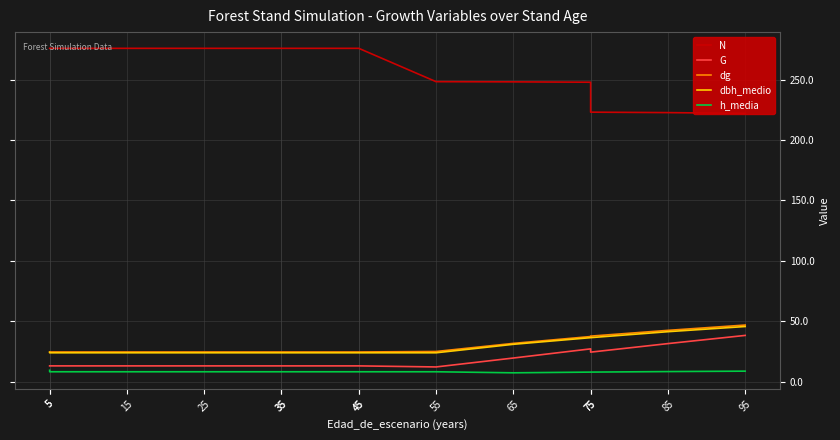

What is the approximate value of dg at 85?

42.4